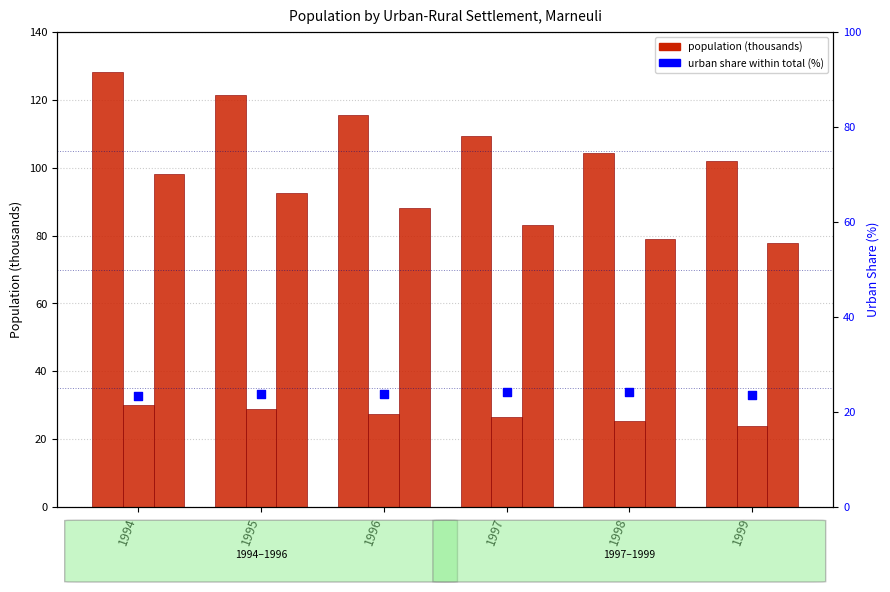

At which category is the sum across all series the highest?

1994